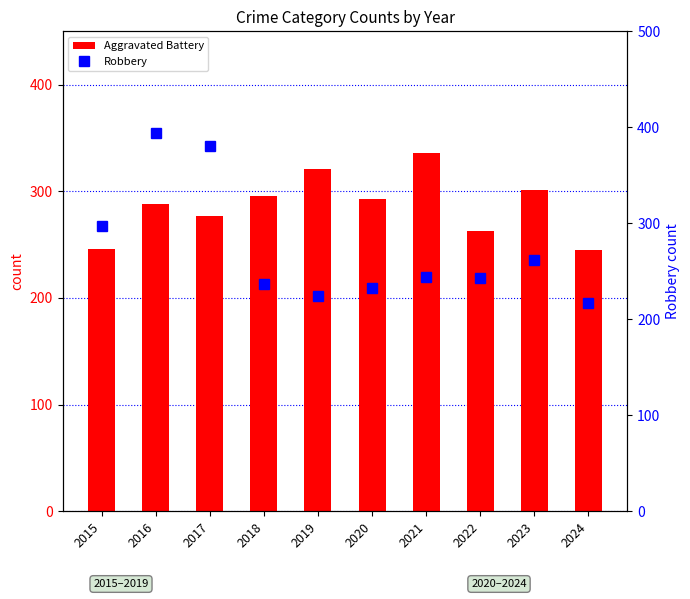

What is the value of the Robbery bar at the 9th from the left?

262